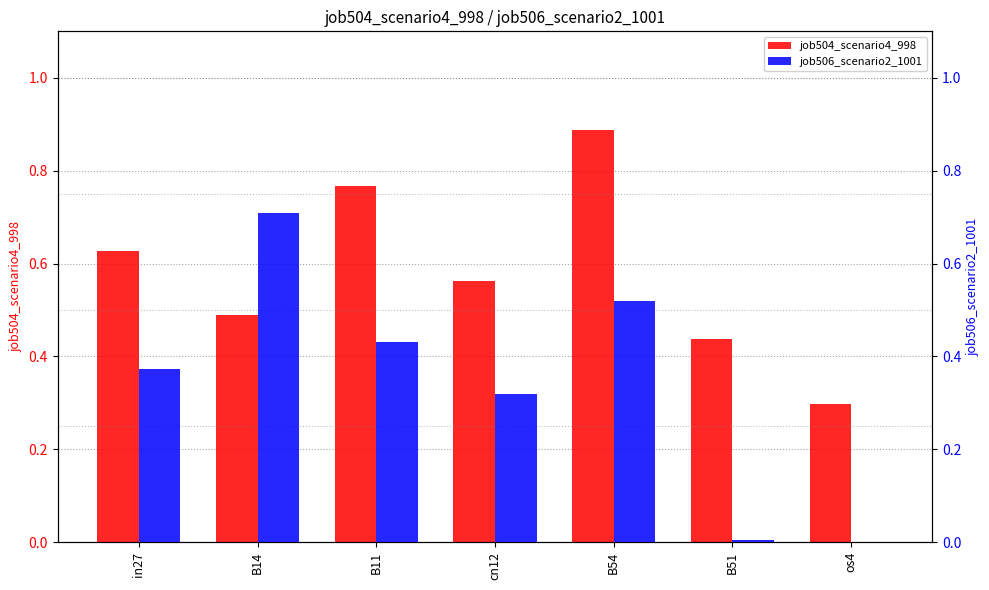

What is the greatest value displayed?

0.9